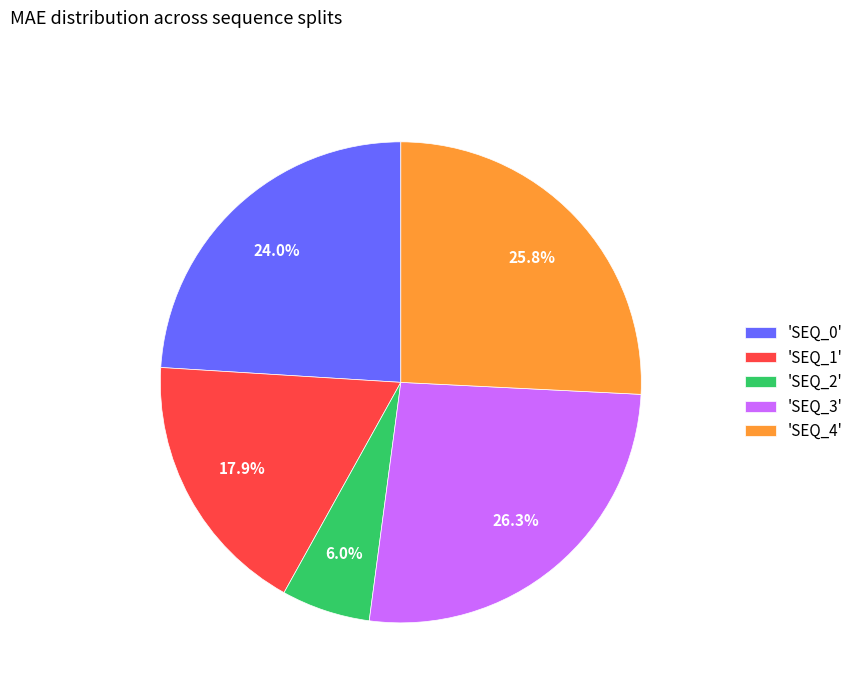

Count the number of slices in the pie.

5